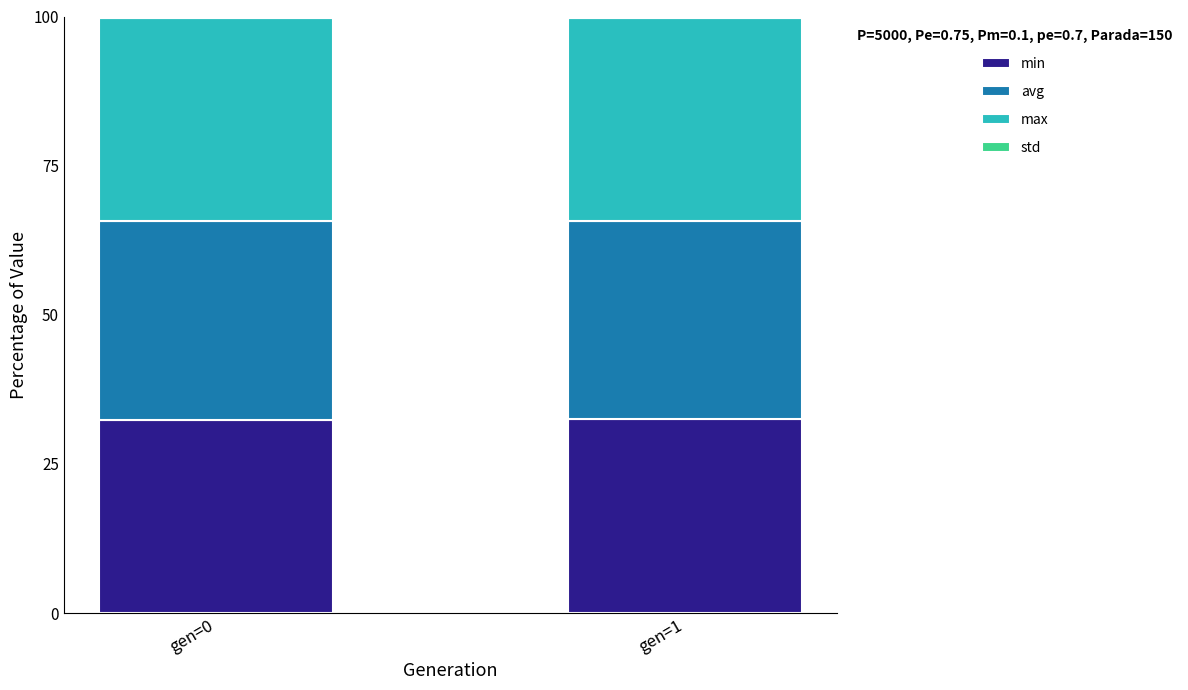

The value of min at gen=1 is 9.5. True or false?

False